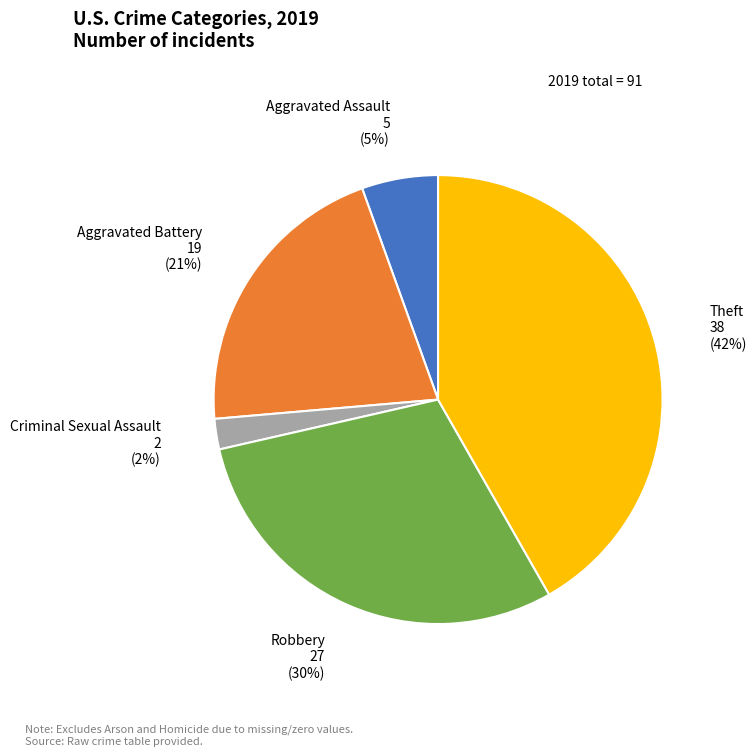

Which has a higher value, Aggravated Assault or Theft?

Theft